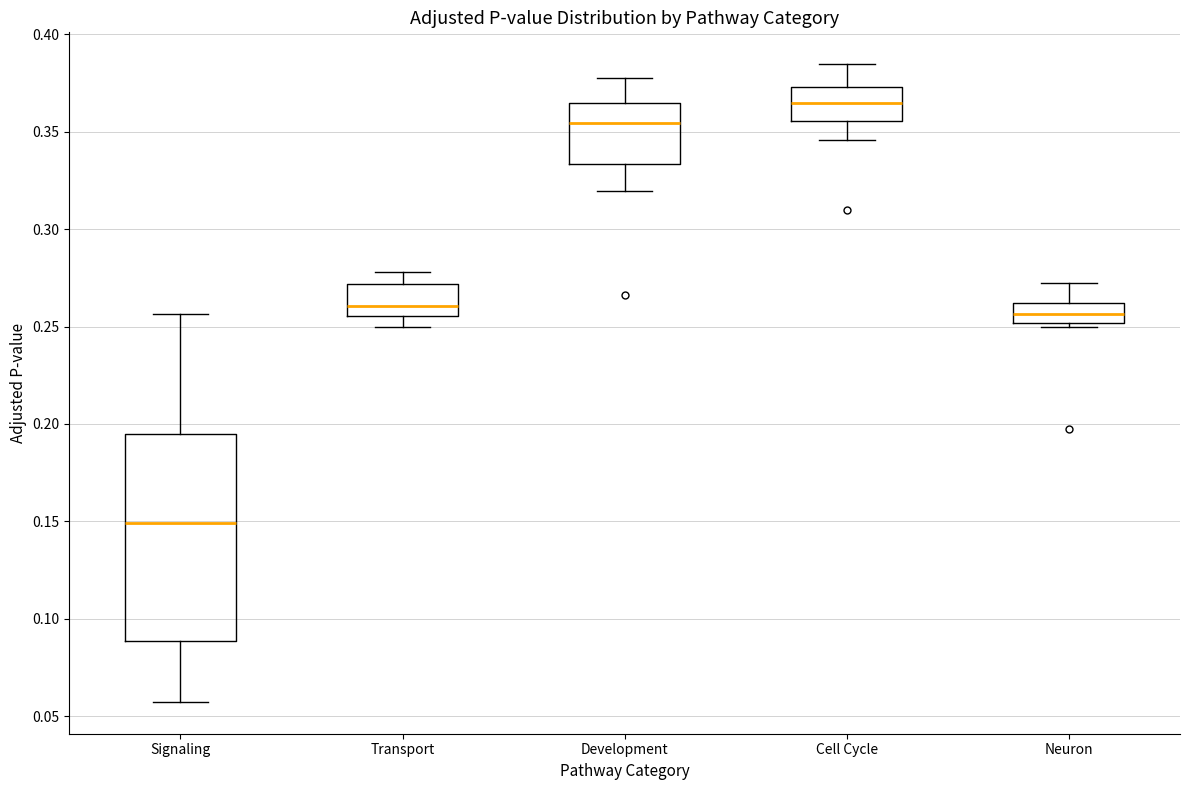

Reading left to right, transcribe this box plot: for each box, give where its median line is, the range the box spans, and where its two whiskers end, as read against the y-axis. The values are not printed on the chart, so give them approximately, as read against the axis.

Signaling: median 0.150, box 0.090 to 0.195, whiskers 0.055 to 0.255
Transport: median 0.260, box 0.255 to 0.270, whiskers 0.250 to 0.280
Development: median 0.355, box 0.335 to 0.365, whiskers 0.320 to 0.380
Cell Cycle: median 0.365, box 0.355 to 0.375, whiskers 0.345 to 0.385
Neuron: median 0.255, box 0.250 to 0.260, whiskers 0.250 (just below the box's lower edge) to 0.270